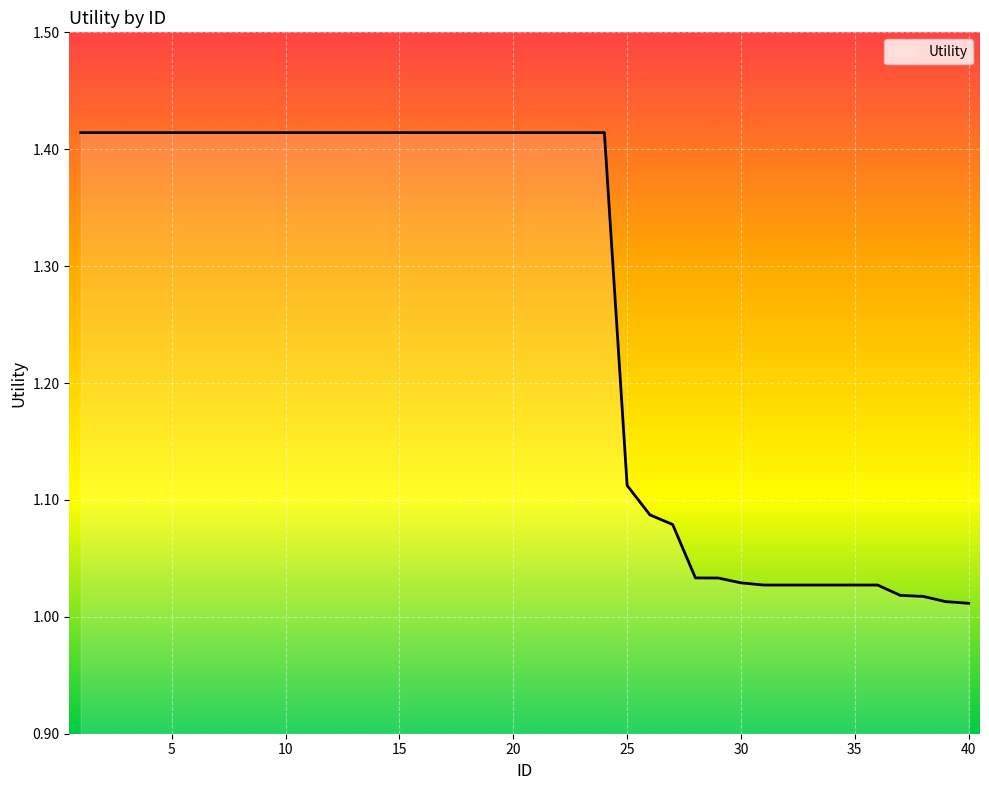

How many distinct data groups are displayed?

1